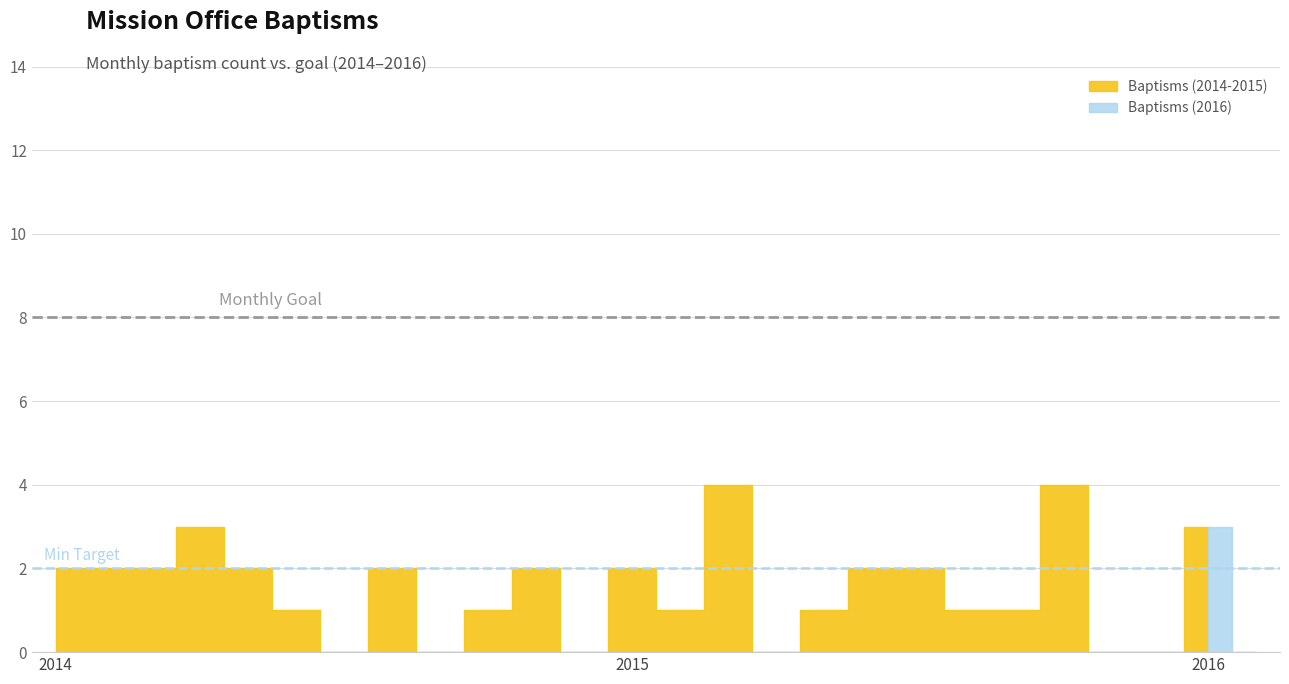

Is the value of Goal at 2015 greater than the value of Min Guideline at 2015?

Yes